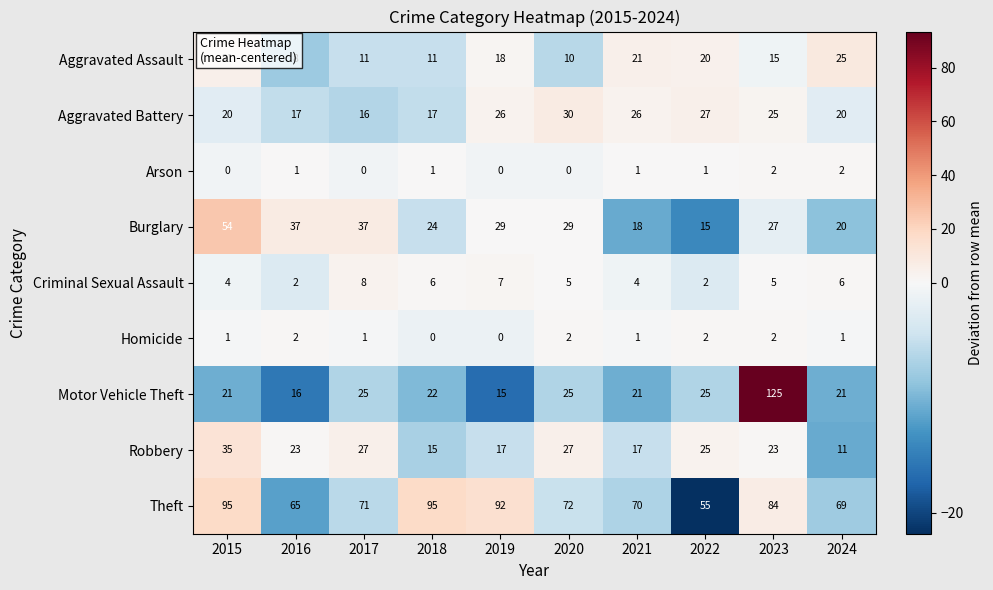

How many series are shown in this chart?

9